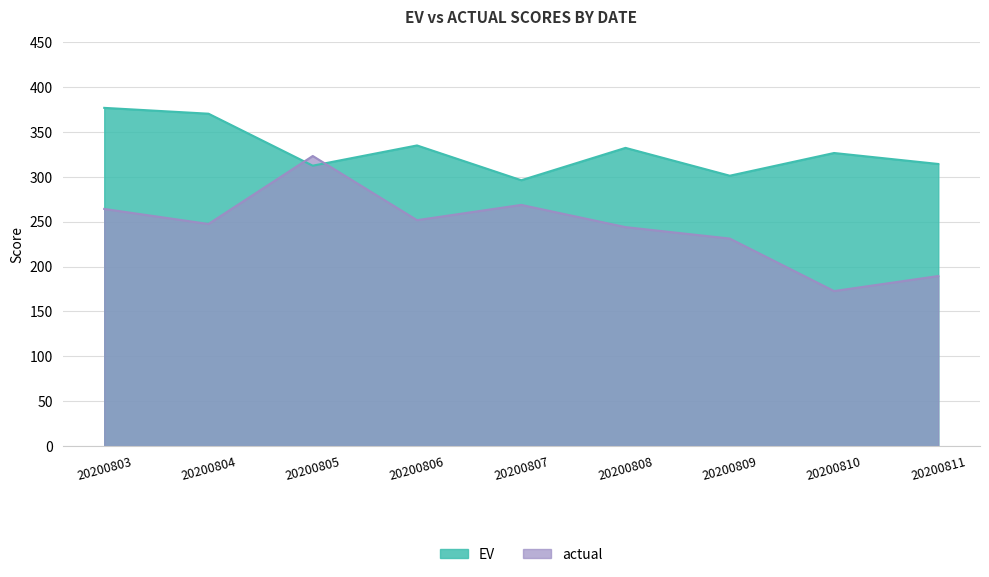

Reading left to right, what are all the values shown in this chart?

EV: 20200803=376.9	20200804=370.4	20200805=312.5	20200806=335.0	20200807=296.2	20200808=332.3	20200809=301.3	20200810=326.6	20200811=314.4
actual: 20200803=264.2	20200804=247.5	20200805=323.2	20200806=251.8	20200807=268.8	20200808=244.0	20200809=231.2	20200810=172.8	20200811=189.5